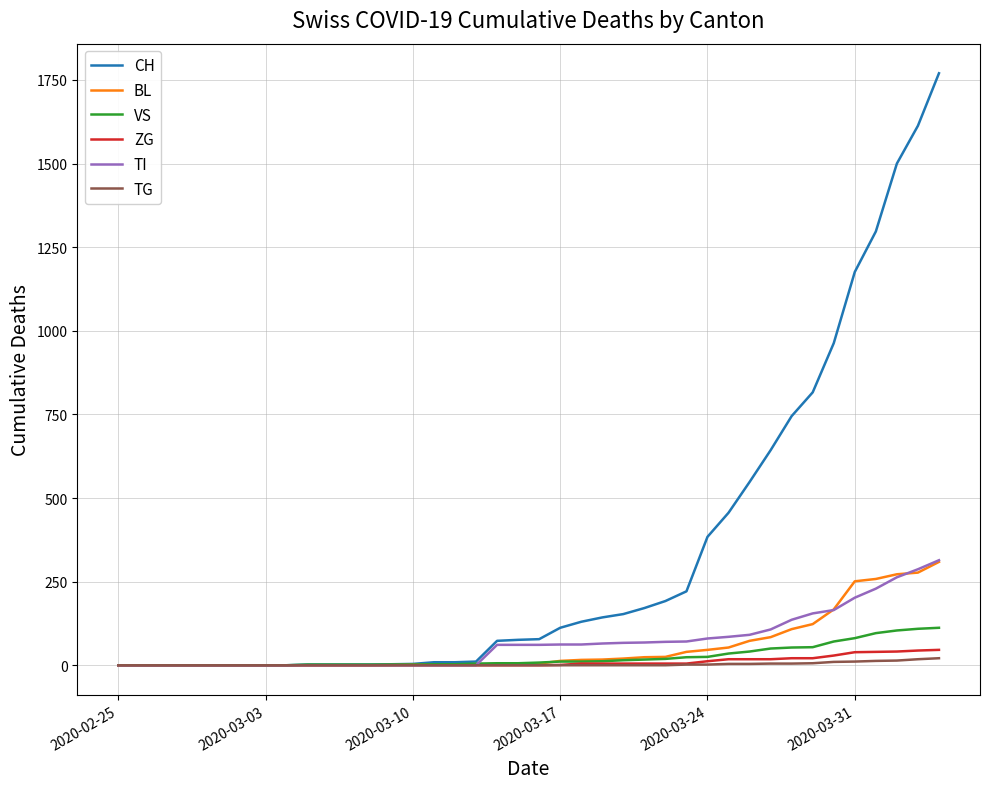

What is the maximum value shown in the chart?

1770